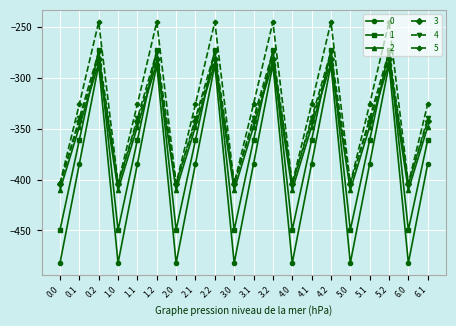

Which series has the largest total across all categories?

5